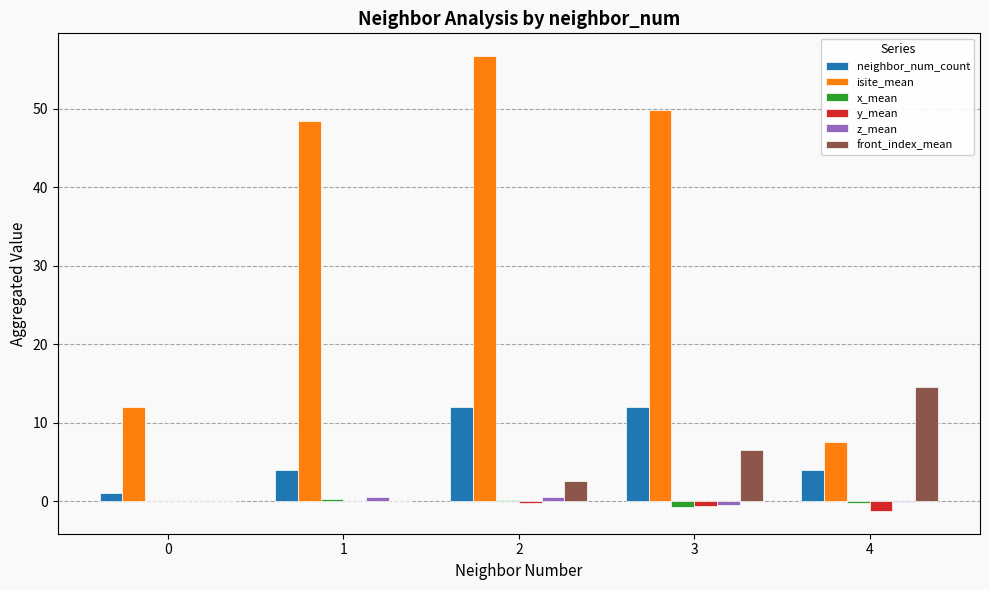

The value of neighbor_num_count at 3 is 5.1. True or false?

False